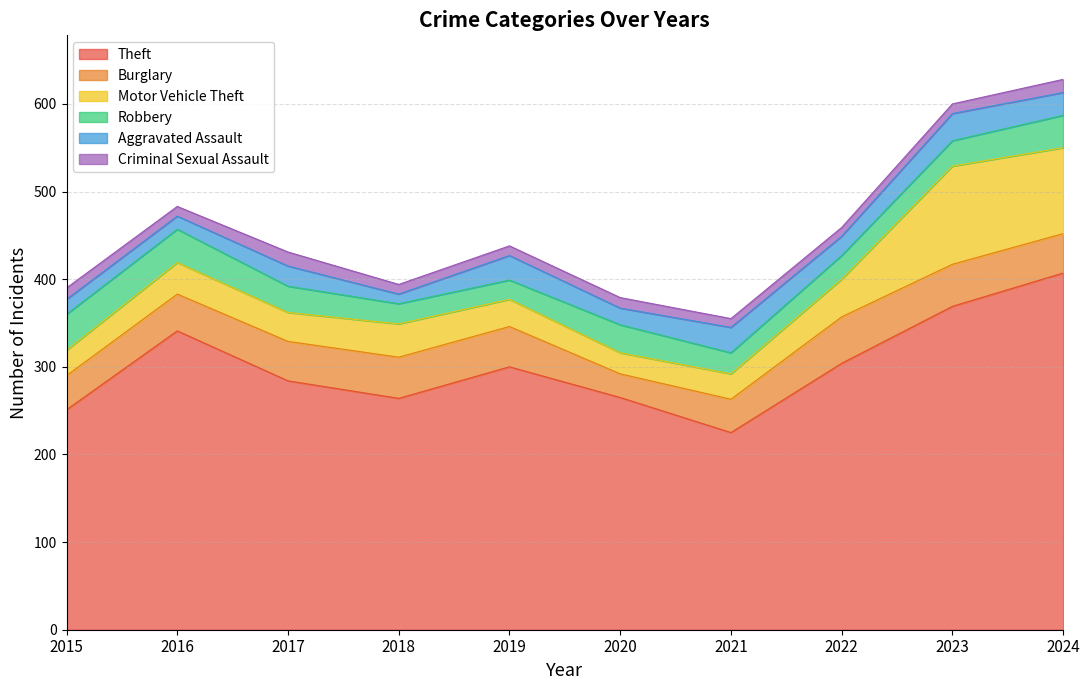

Which series has the largest total across all categories?

Theft